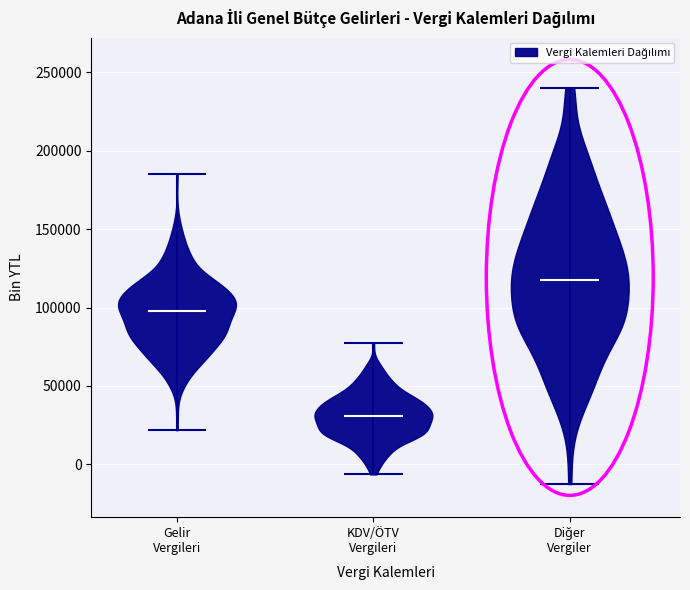

What is the lowest point the violin for Diğer Vergiler reaches on the y-axis? The values are not printed on the chart, so give them approximately, as read against the axis.

-15000